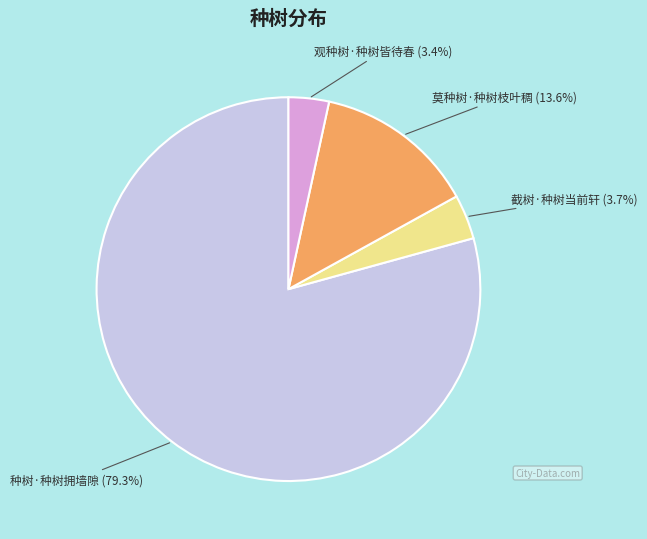

Is there any slice that represents more than half of the pie?

Yes